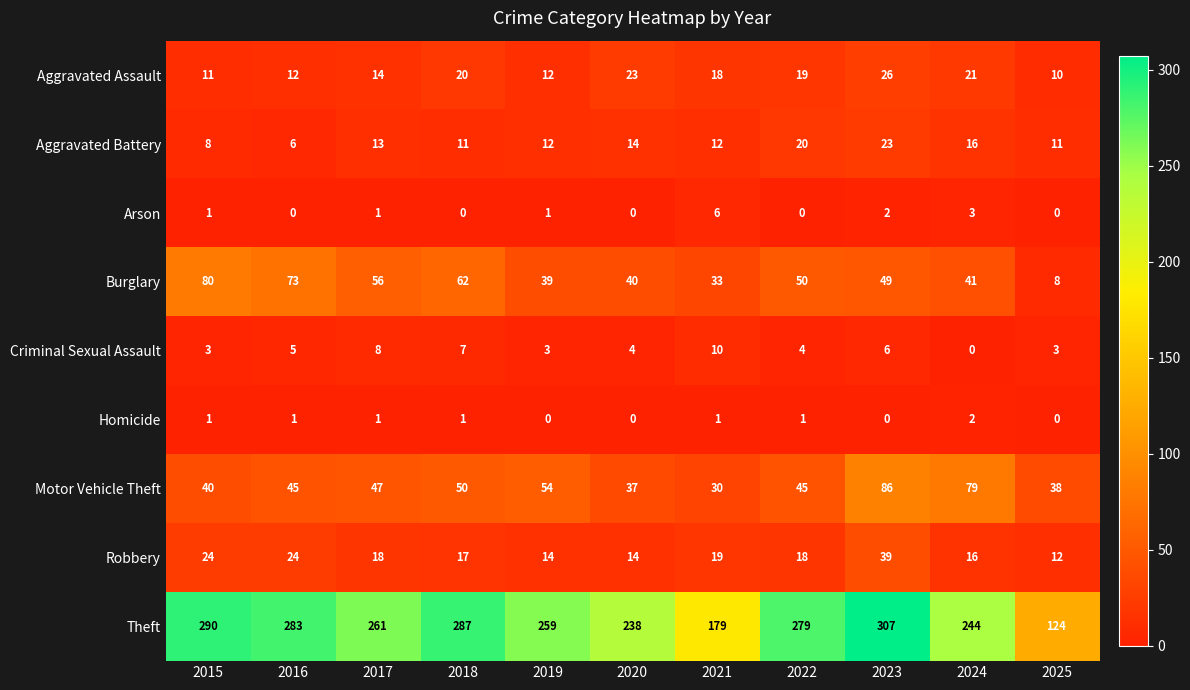

Count the number of categories in the chart.

11